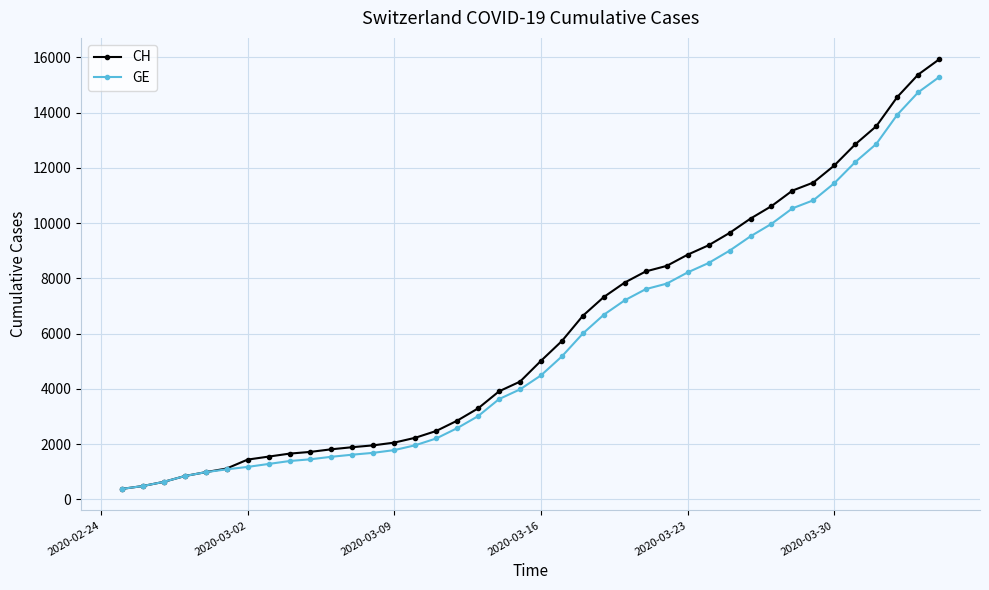

What is the value of the GE point at the 29th from the left?

8554